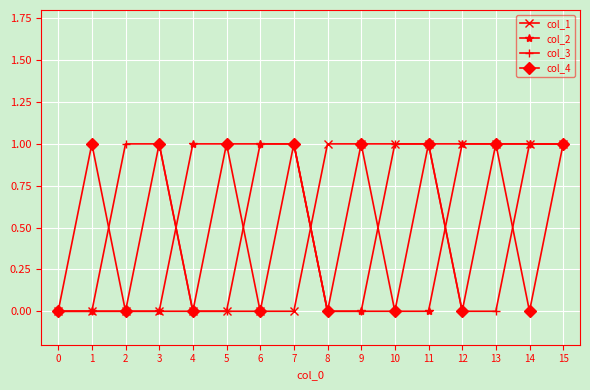

How many col_1 values are between 0 and 1?

16